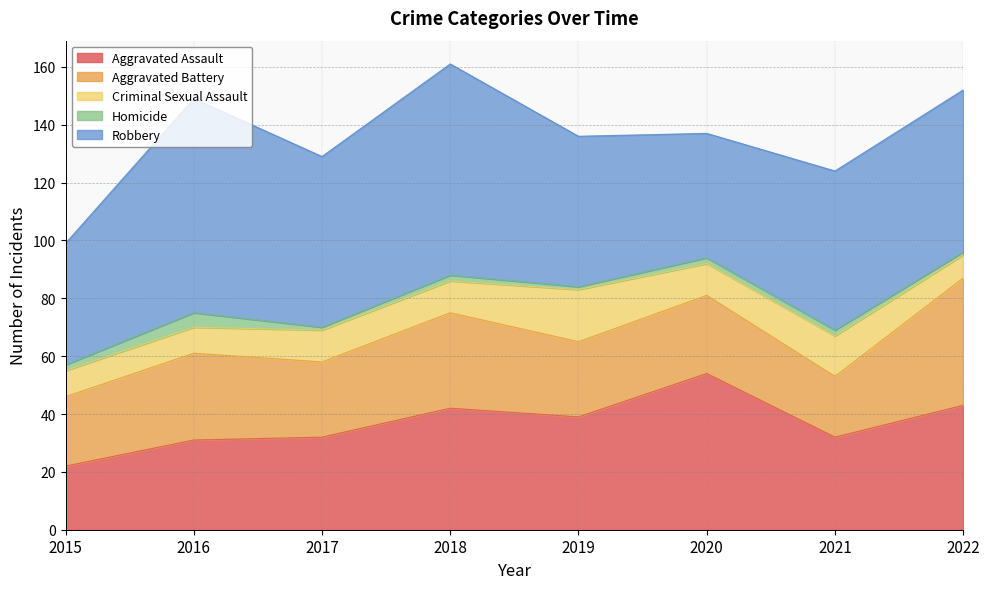

At which category does Aggravated Assault reach its first local valley?

2019